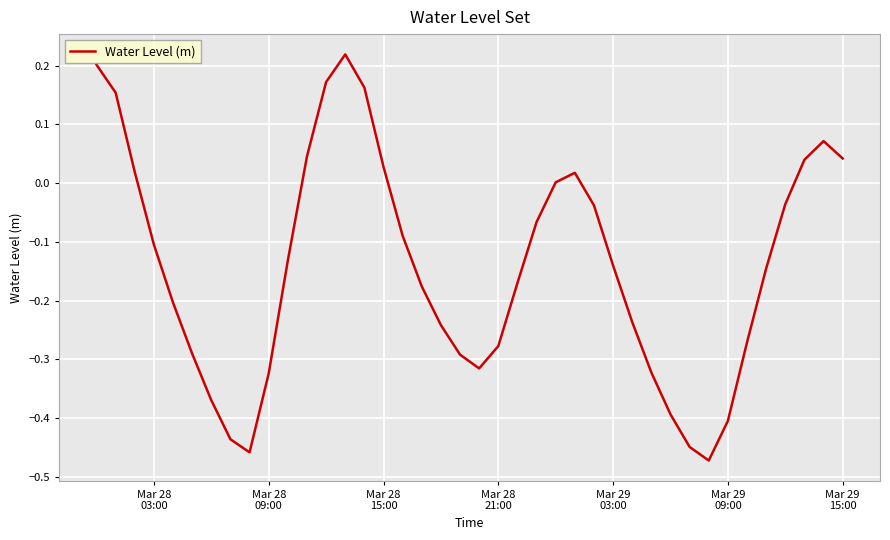

What is the average value?

-0.1